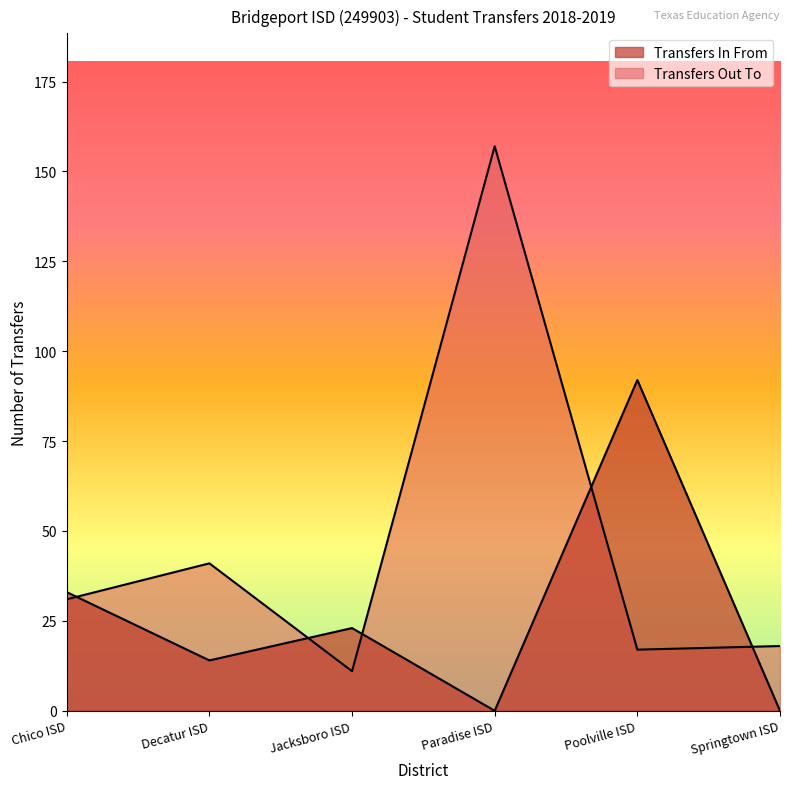

List the series in order of their overall mean, highest first.

Transfers Out To, Transfers In From